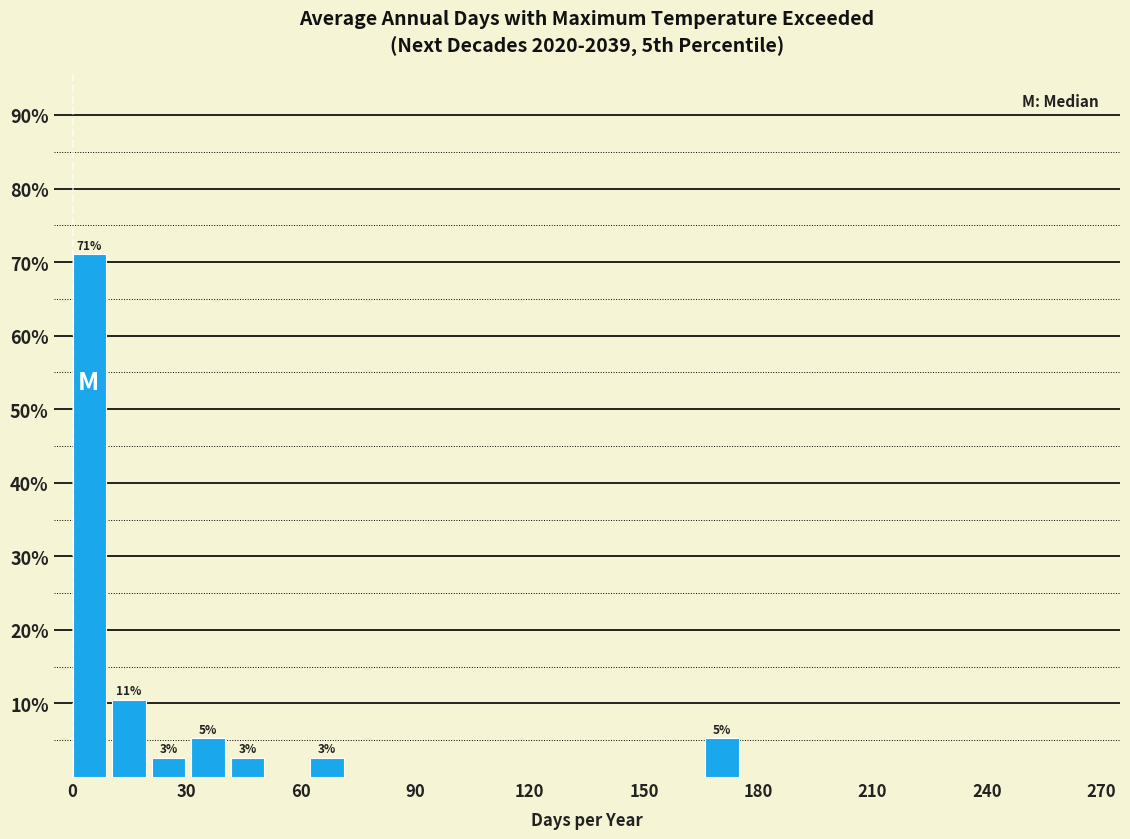

Around what value on the x-axis is the tallest bar? Give the approximate position of its centre, as read against the axis.

5